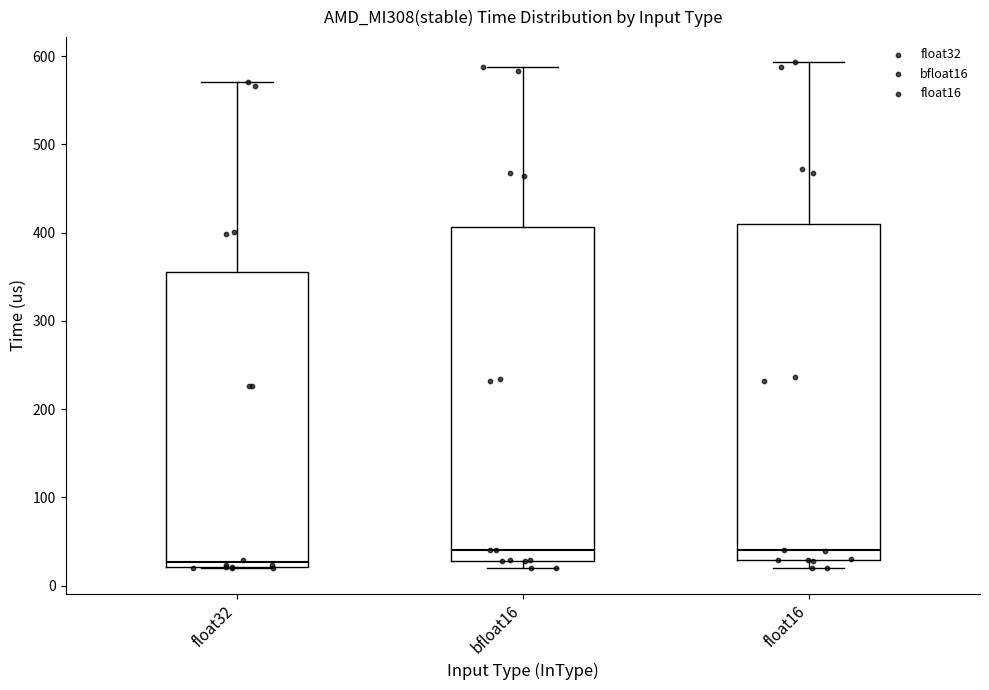

Where does the upper whisker of the box for bfloat16 end on the y-axis? The values are not printed on the chart, so give them approximately, as read against the axis.

590